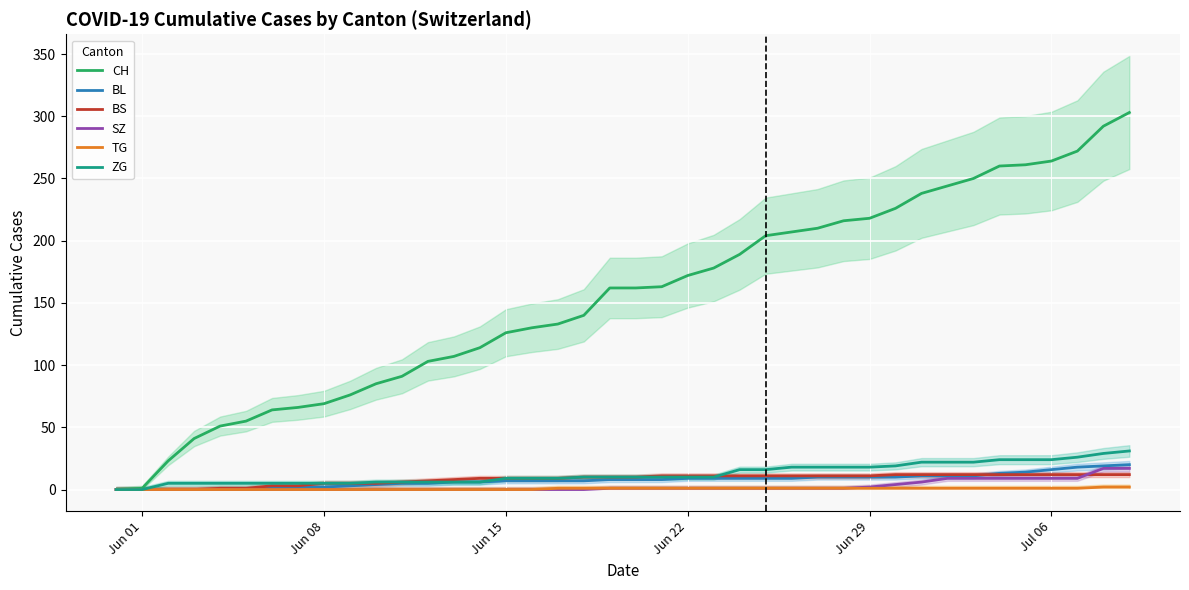

Between Jul 06 and Jun 29, which is larger?

Jul 06